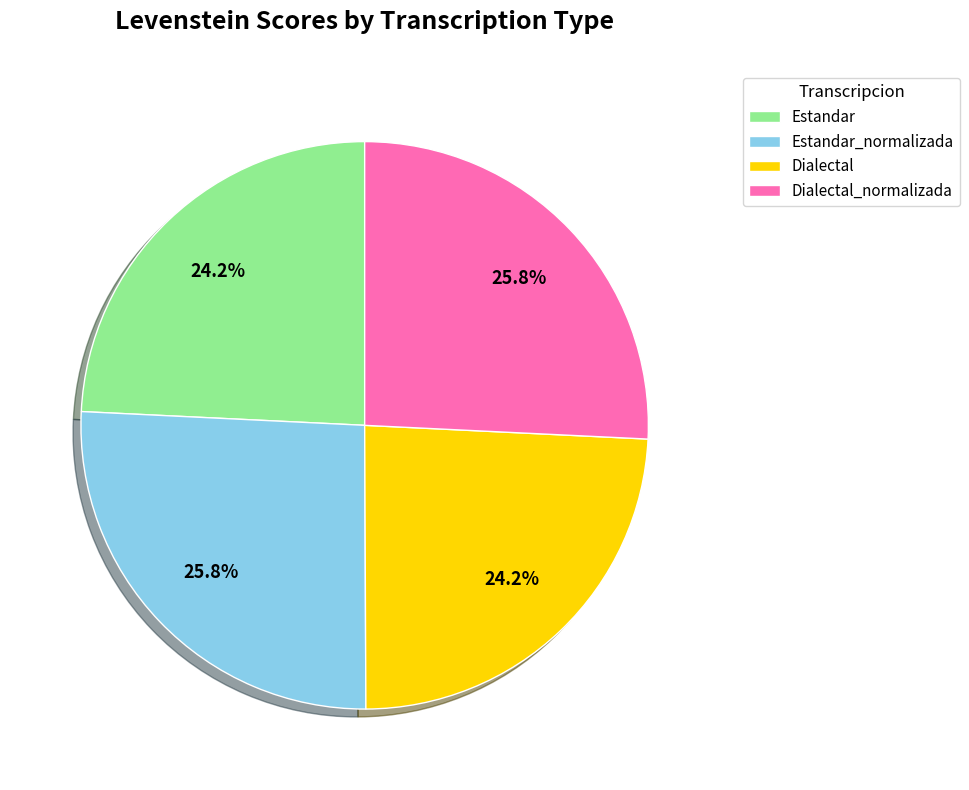

Count the number of slices in the pie.

4